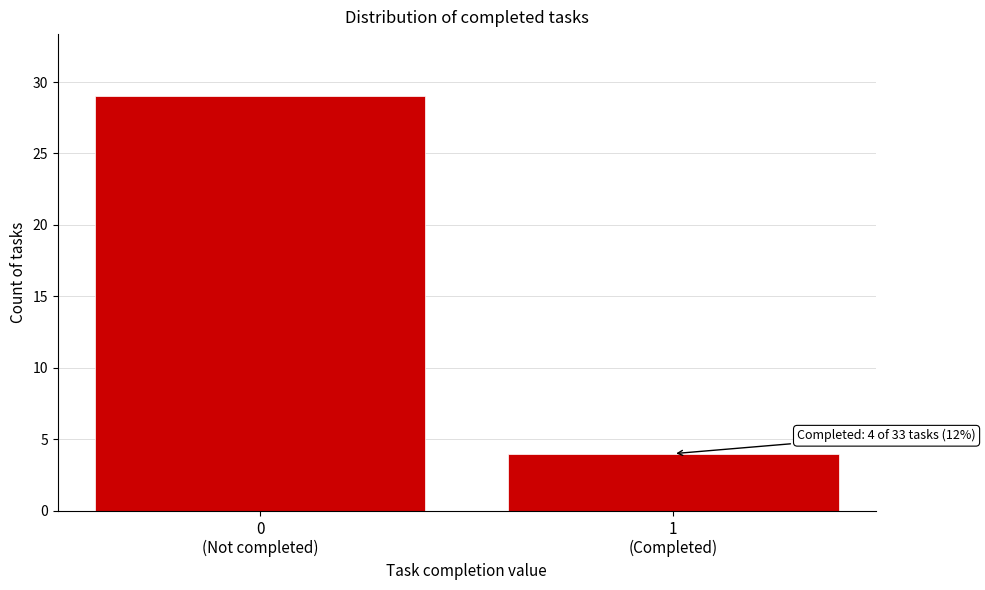

Reading left to right, transcribe all the data shown in this chart.

29	4